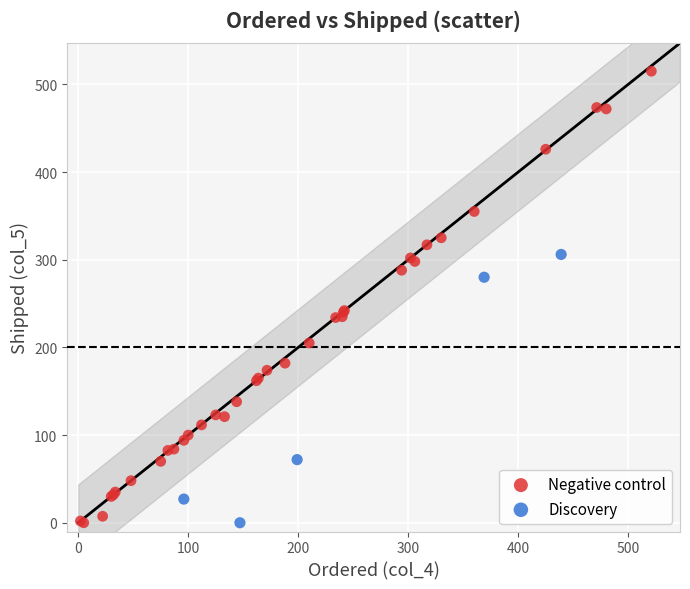

Which series has the largest Y range (max minus min)?

Negative control